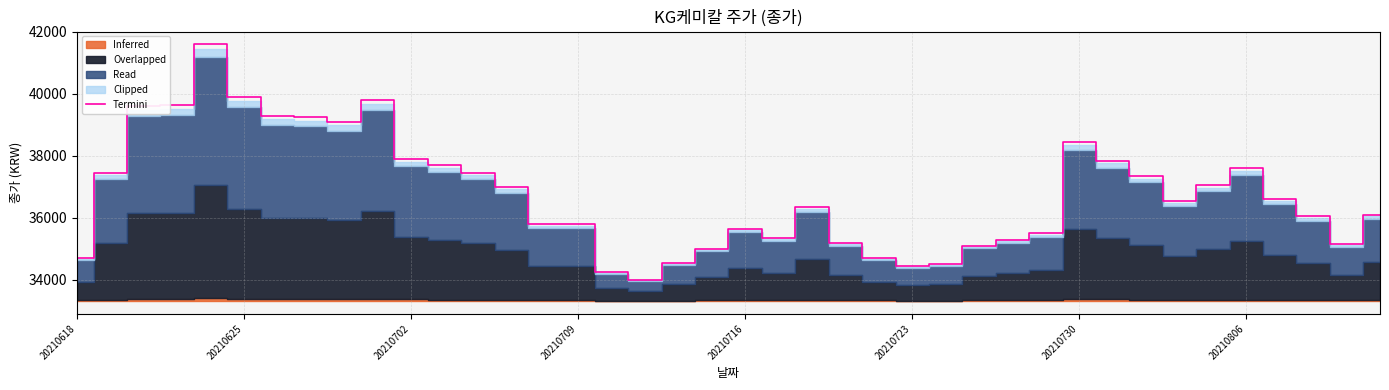

What is the lowest value of the Termini series?

34000